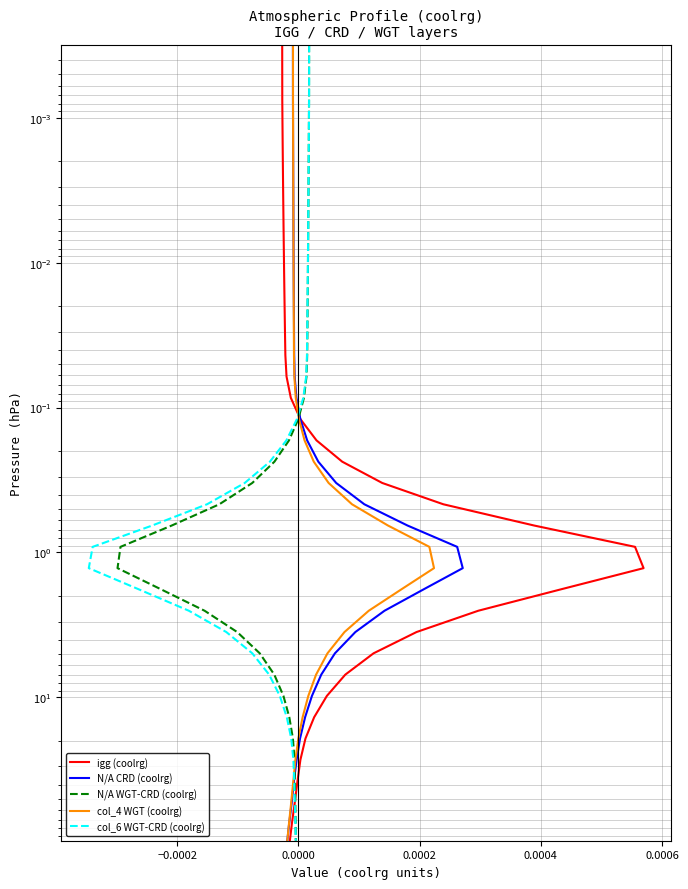

Is the value of igg (coolrg) at 32 greater than the value of N/A CRD (coolrg) at 35?

No